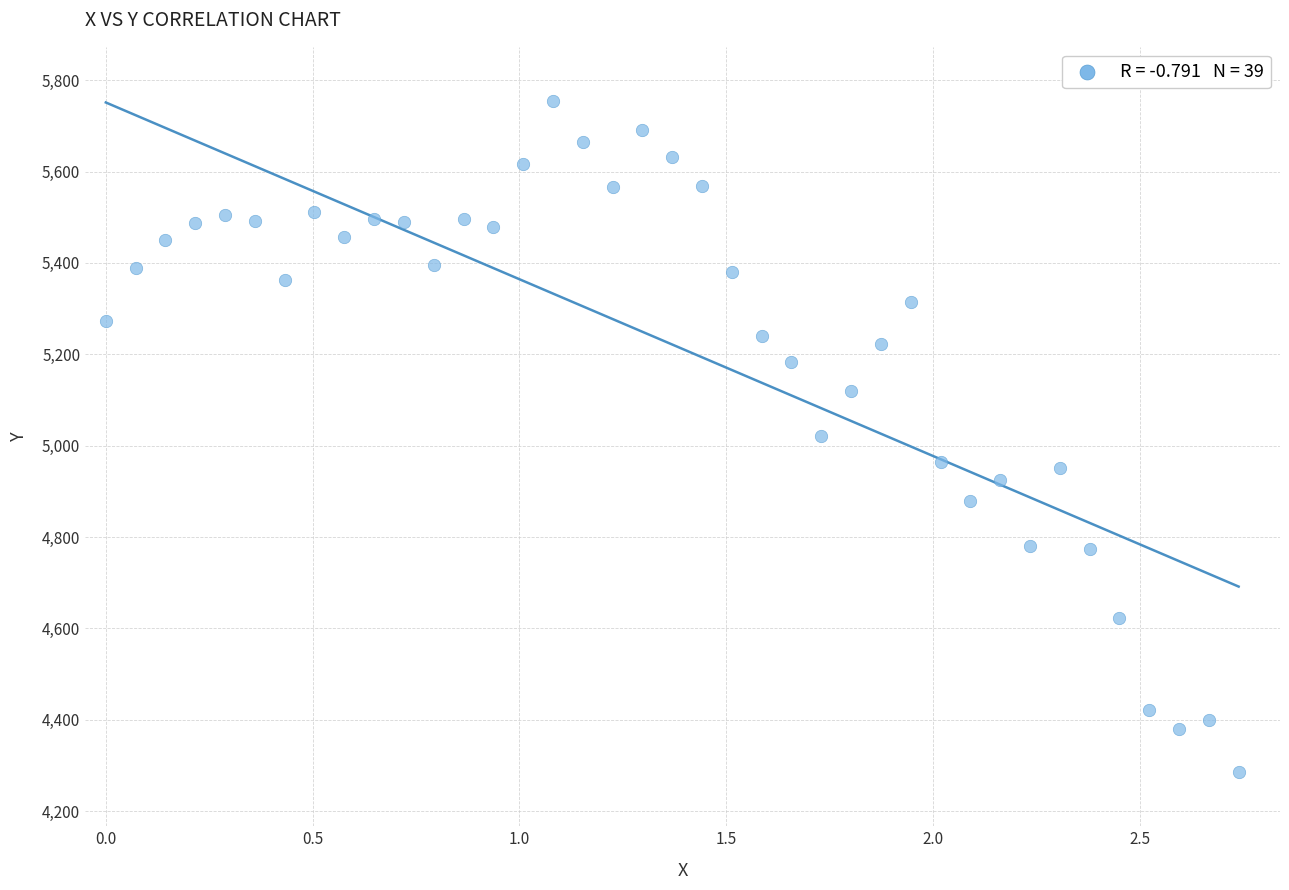

What is the range of Y values (max minus min)?

1471.0